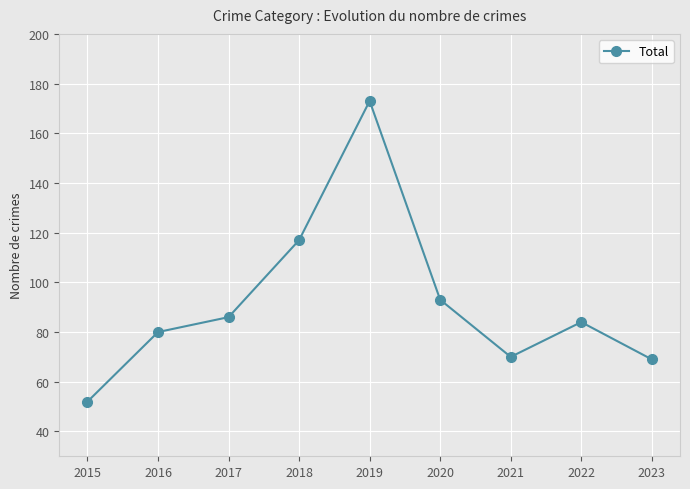

The value at 2020 is 93. True or false?

True